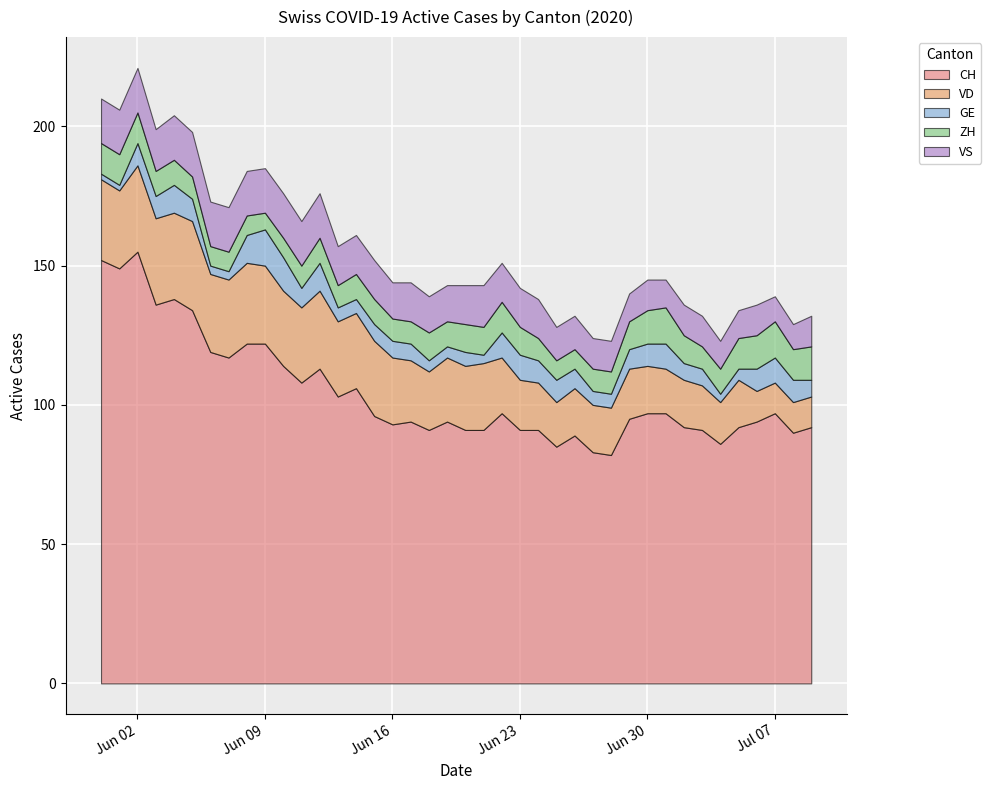

What is the label of the 33rd point from the right?

2020-06-07